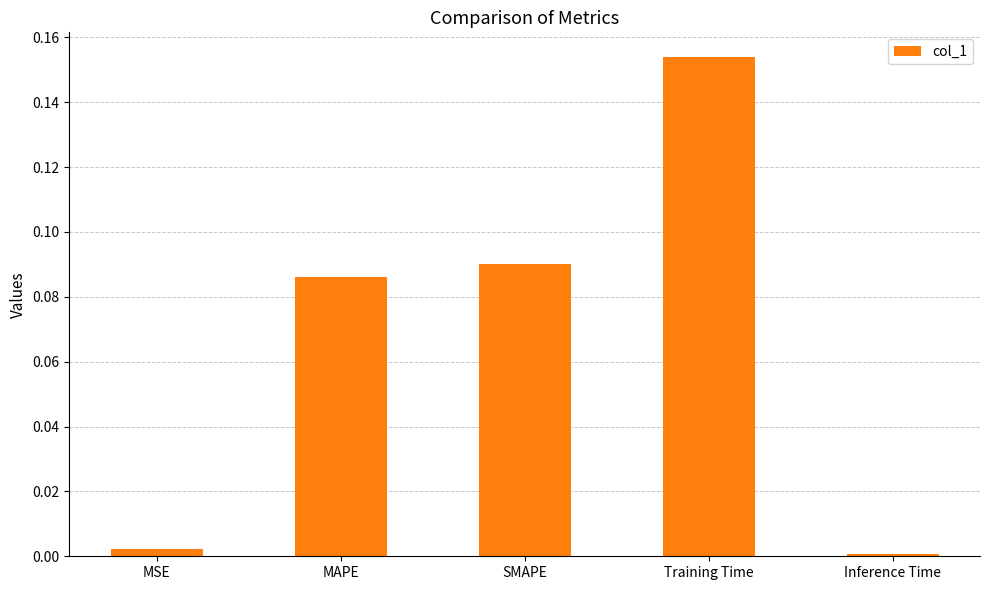

What is the label of the 3rd bar from the left?

SMAPE